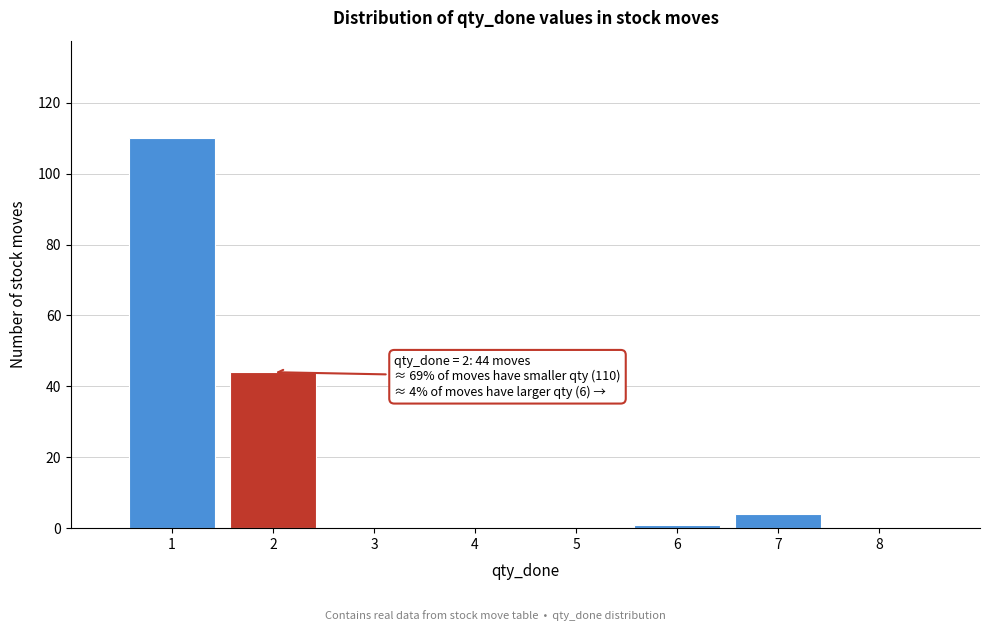

Reading right to left, list all the values displayed in this chart.

8=0	7=4	6=1	5=0	4=0	3=0	2=44	1=110